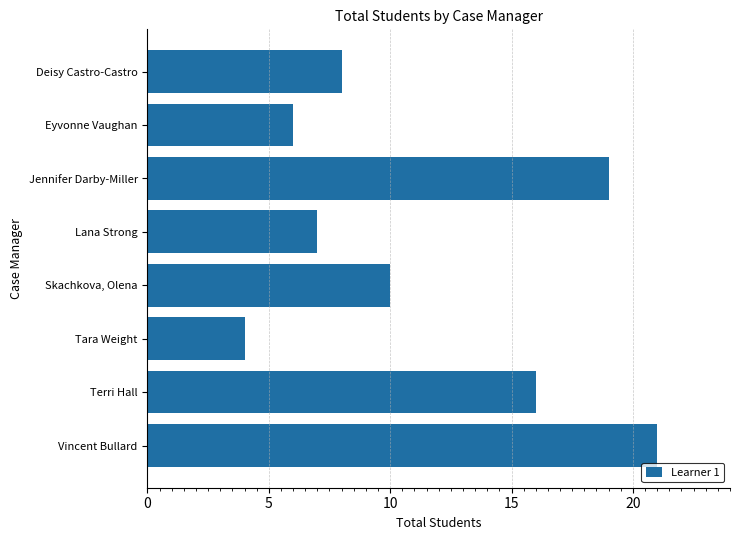

At which label is the value closest to 12?

Skachkova, Olena